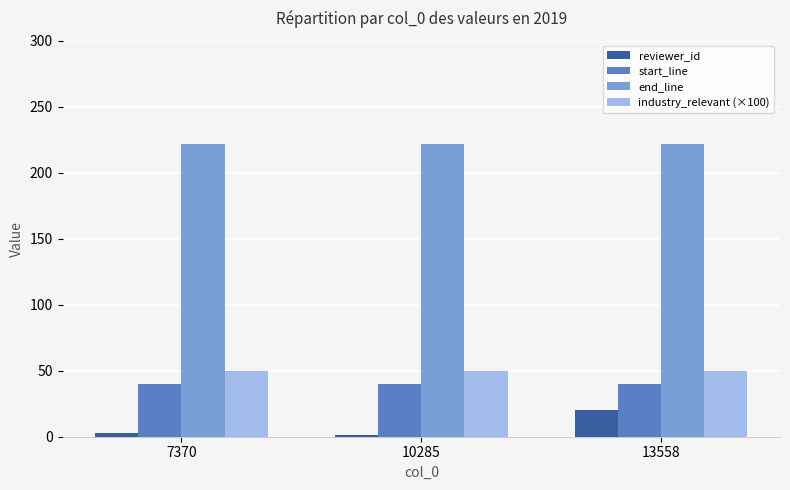

At which category is the sum across all series the highest?

13558